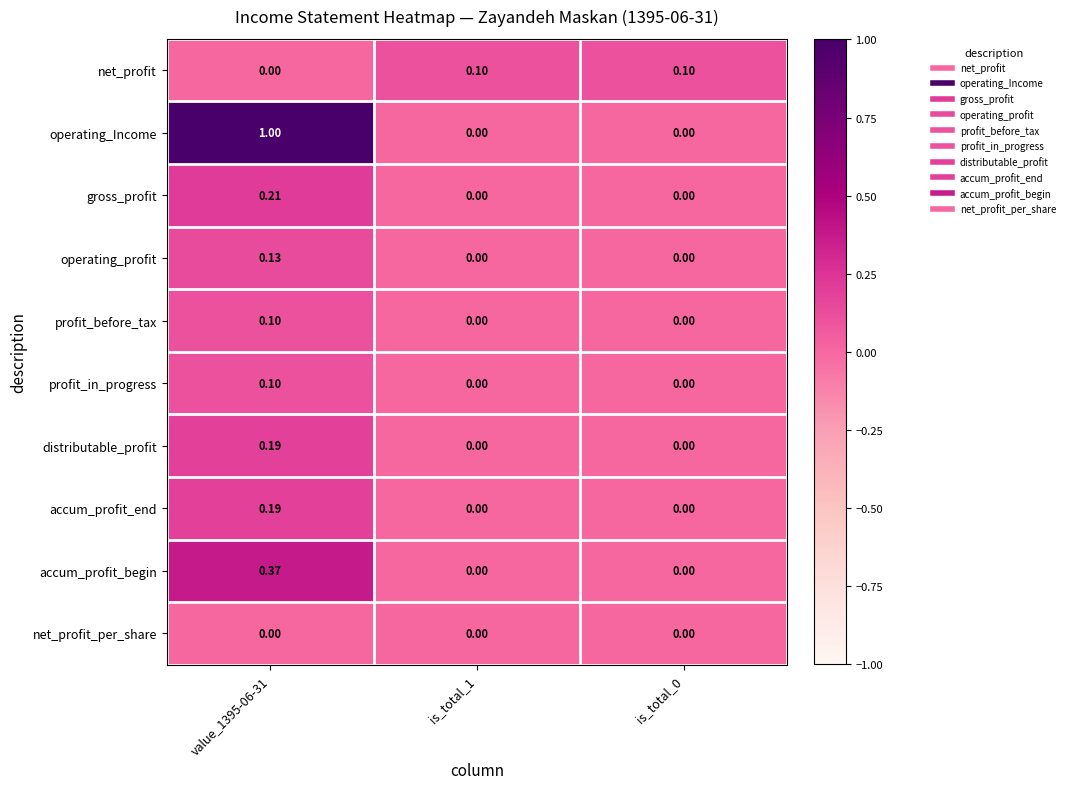

Which series has the largest total across all categories?

operating_Income